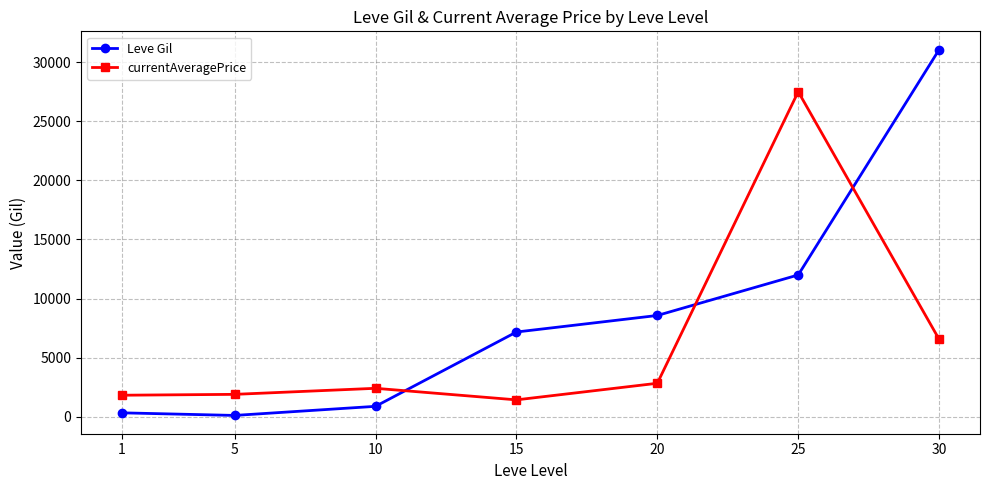

List the series in order of their overall mean, highest first.

Leve Gil, currentAveragePrice